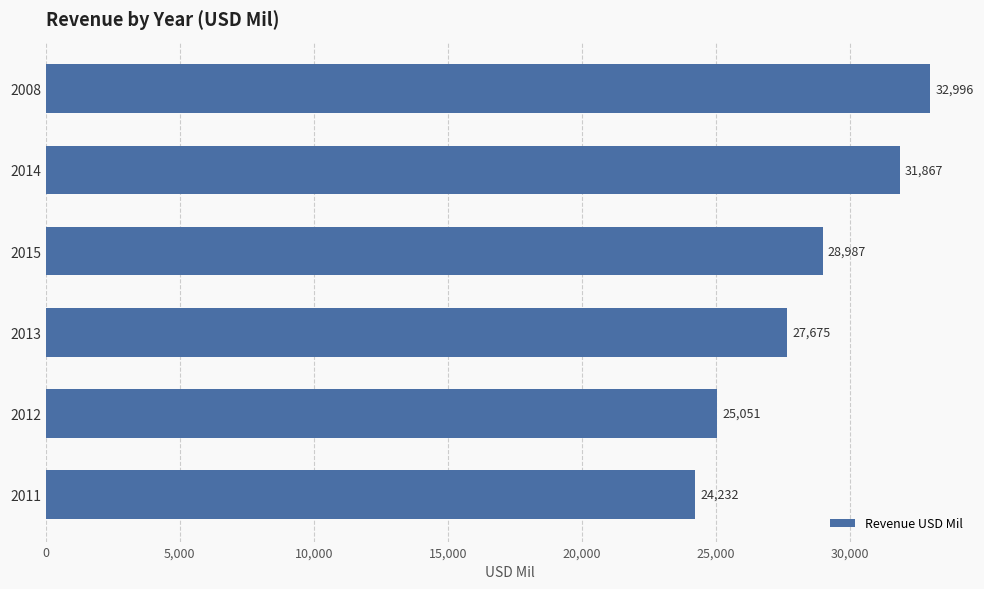

Reading top to bottom, extract all data points from this chart.

32996	31867	28987	27675	25051	24232